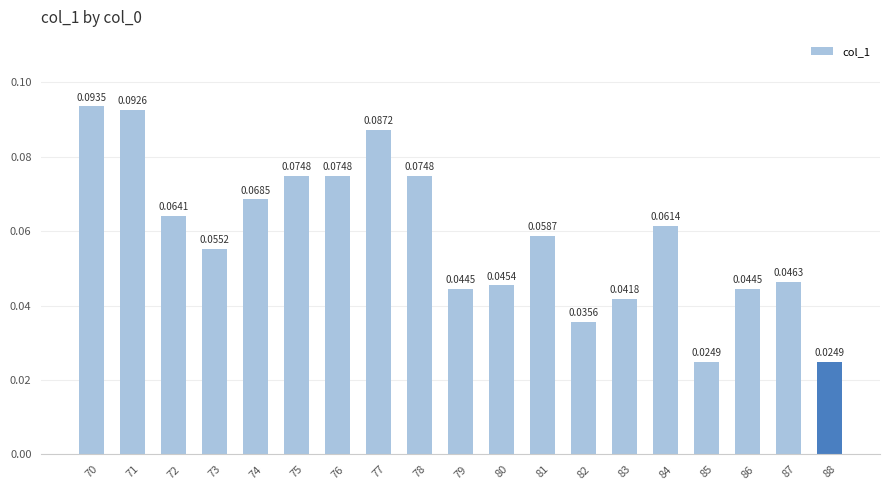

What is the sum of all values?

1.1